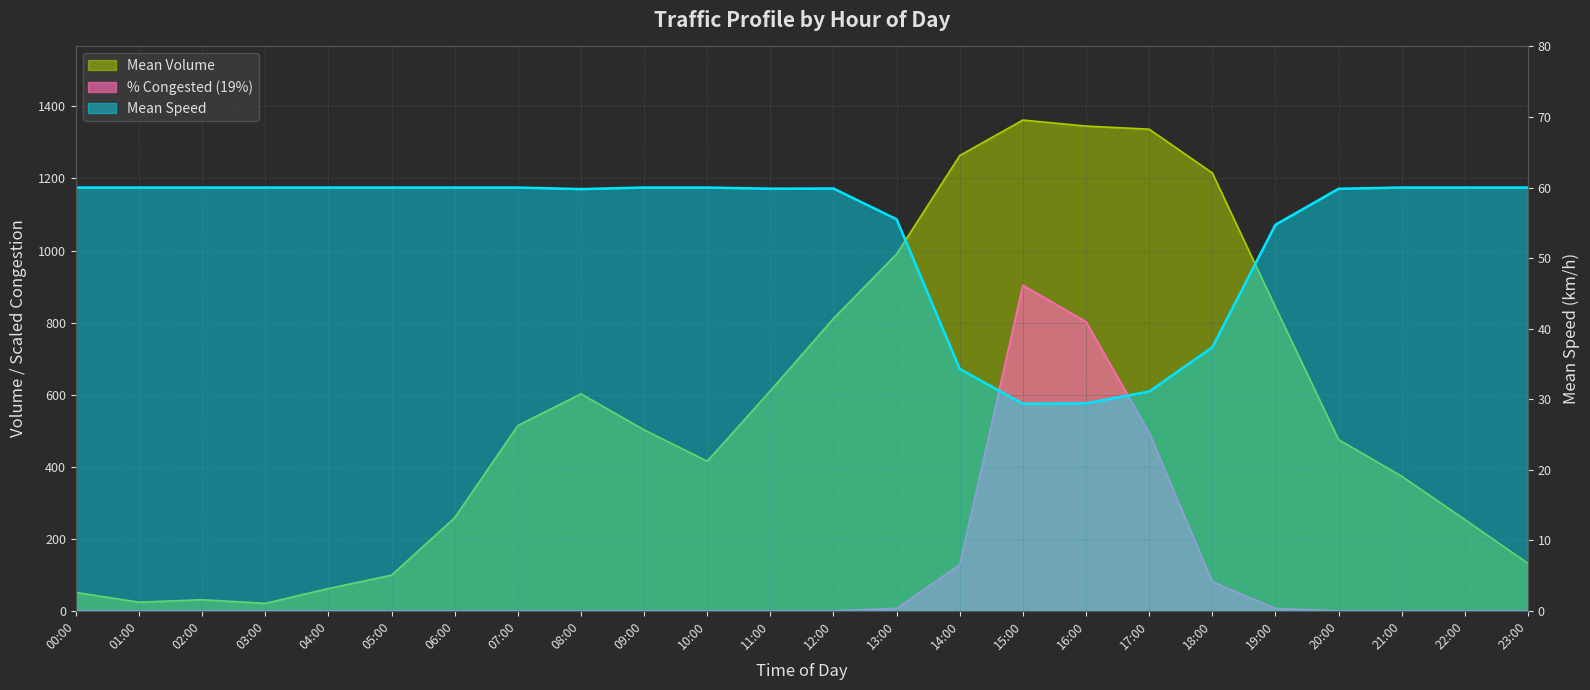

How many distinct data groups are displayed?

3